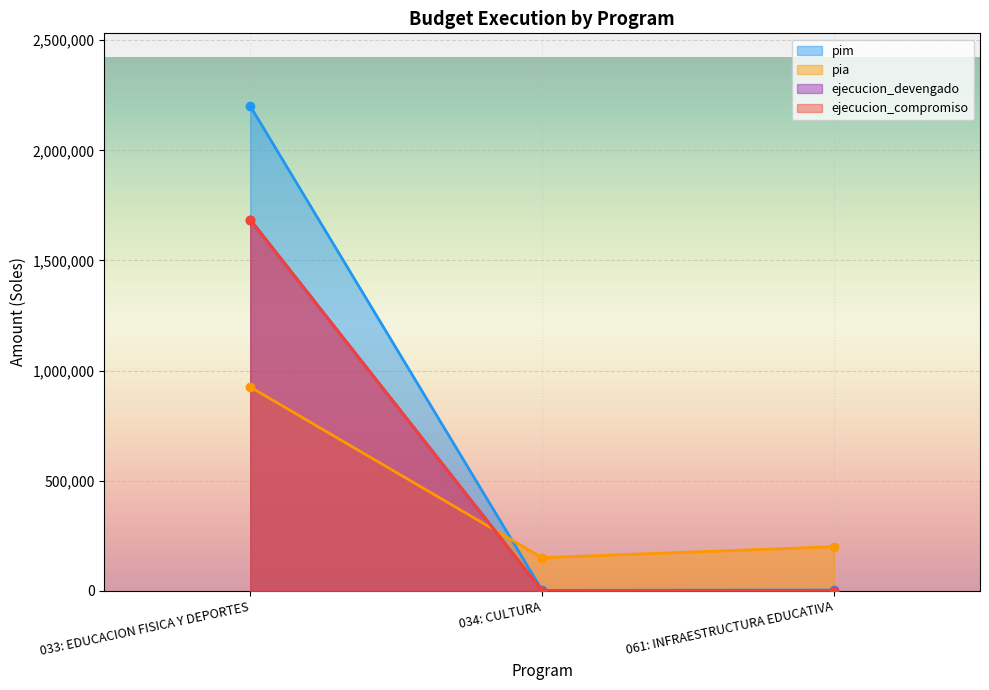

What is the difference between the maximum and minimum values in the ejecucion_devengado series?

1685393